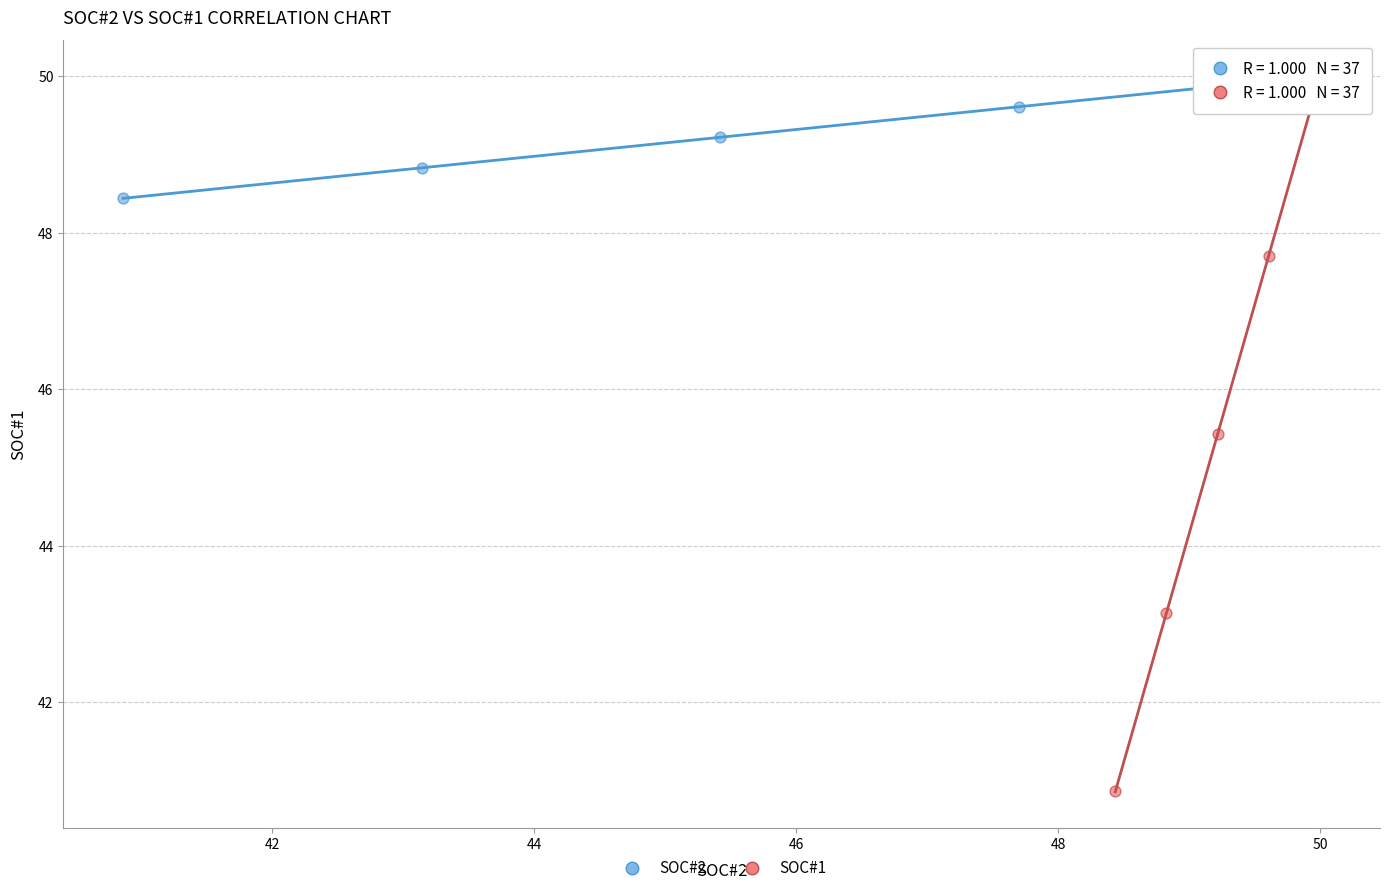

Which series contains the lowest Y value?

SOC#1